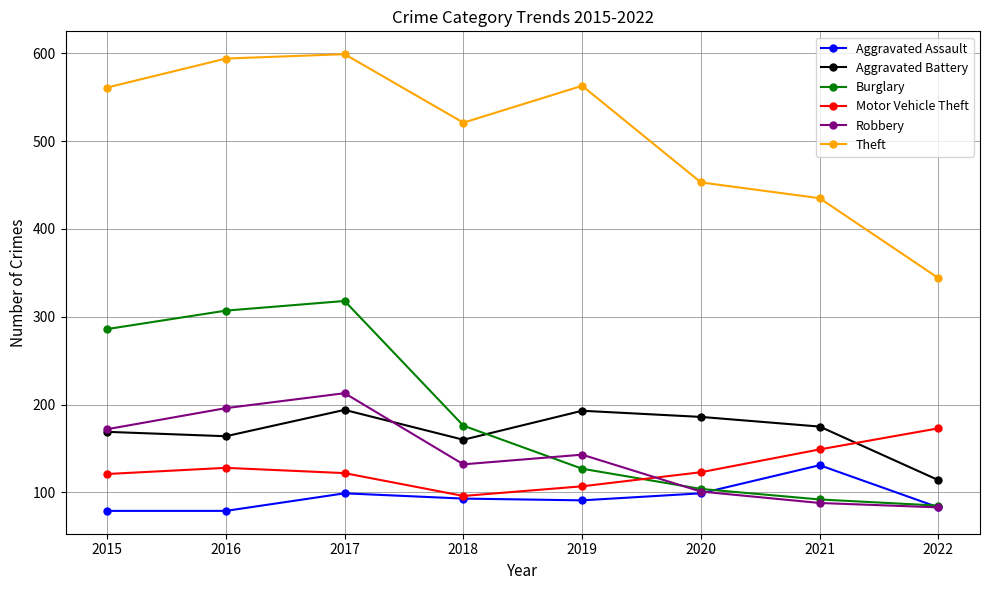

What is the total value across all series at 2019?

1224